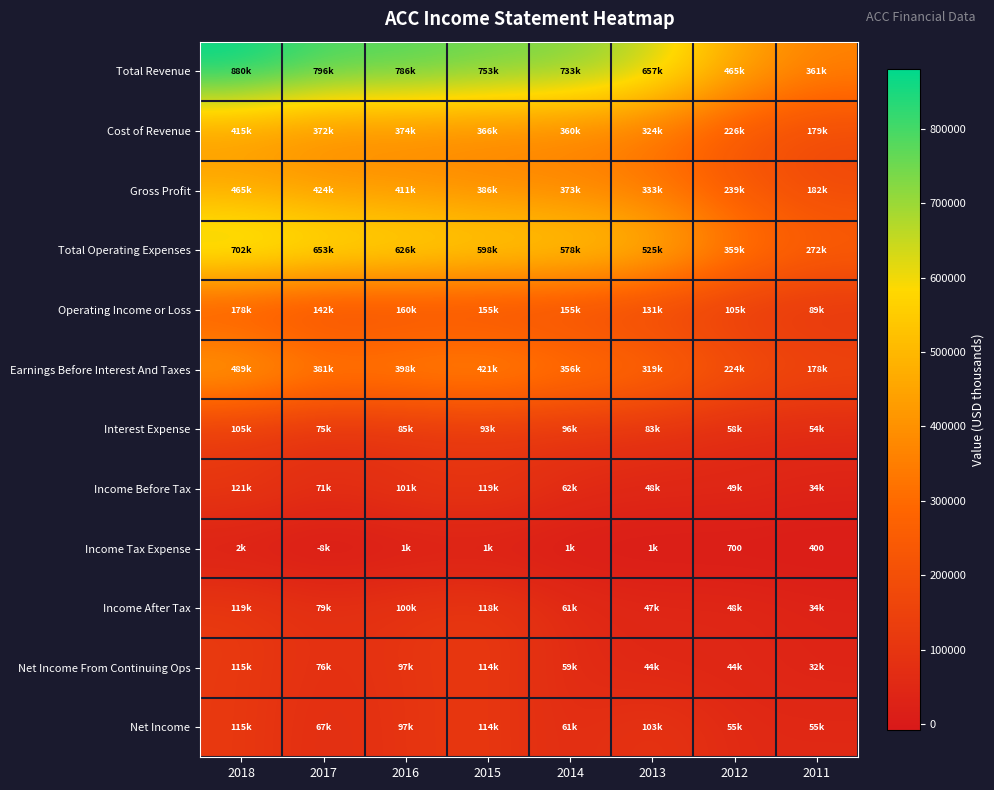

Is it true that Operating Income or Loss equals 131800 at 2013?

True